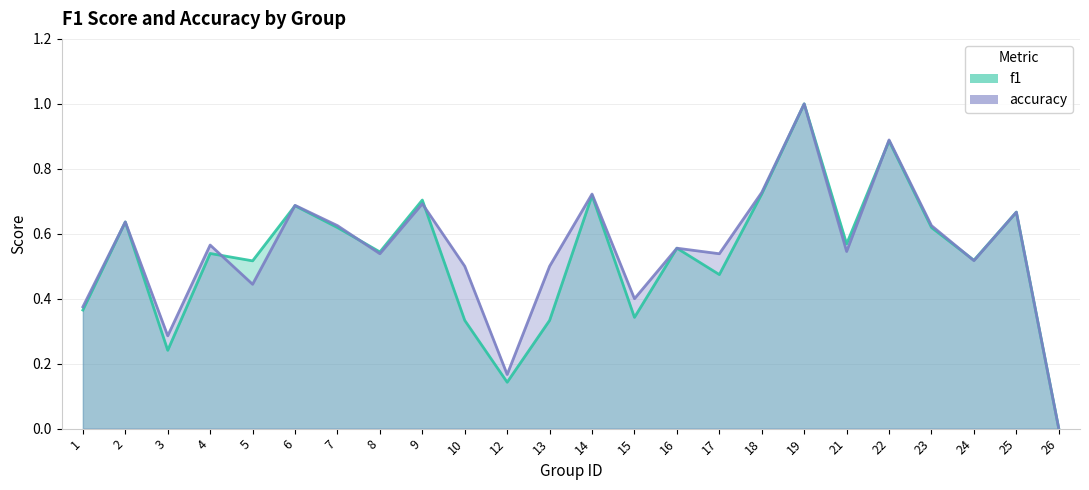

At which category does f1 reach its first local valley?

3